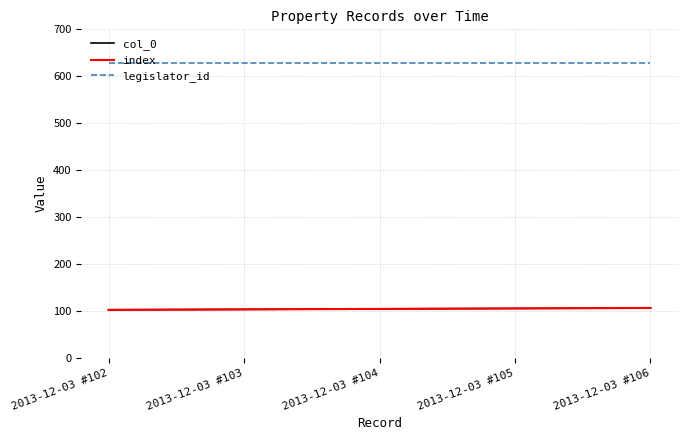

What is the spread (max minus min) of values at 2013-12-03 #104?

525